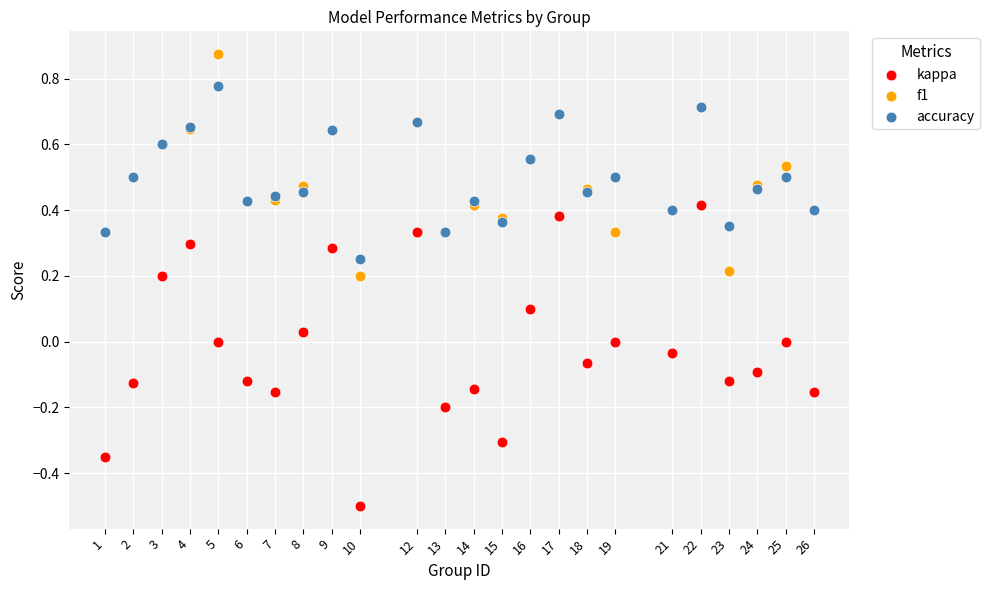

What is the X range (max minus min) for the scatter plot?

25.0